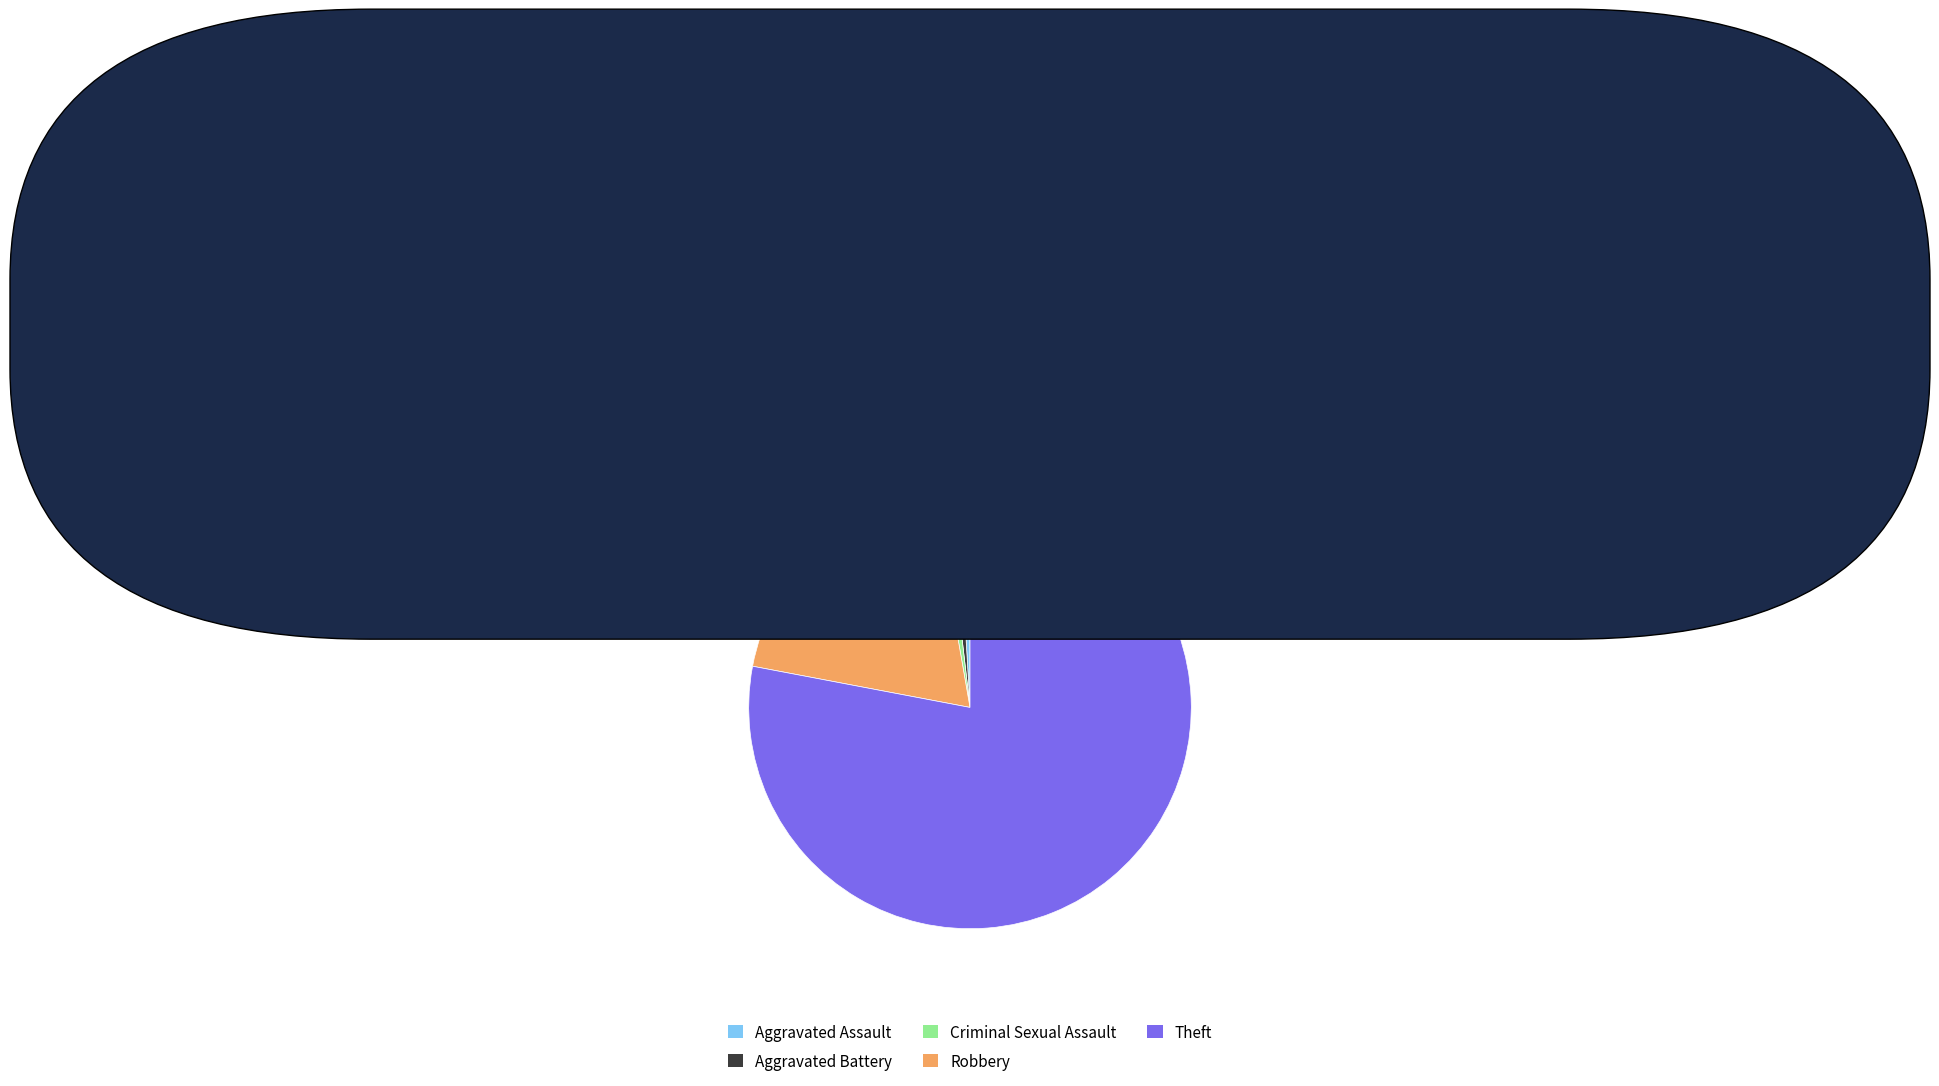

Is the sum of Criminal Sexual Assault and Aggravated Assault greater than half?

No